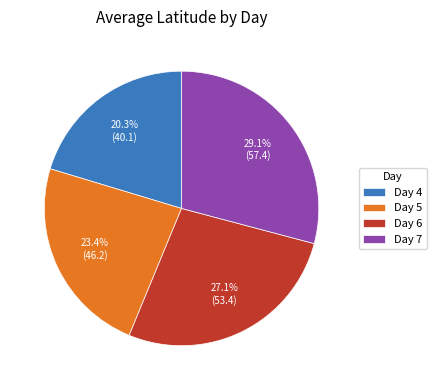

Rank the categories by value from lowest to highest.

Day 4, Day 5, Day 6, Day 7